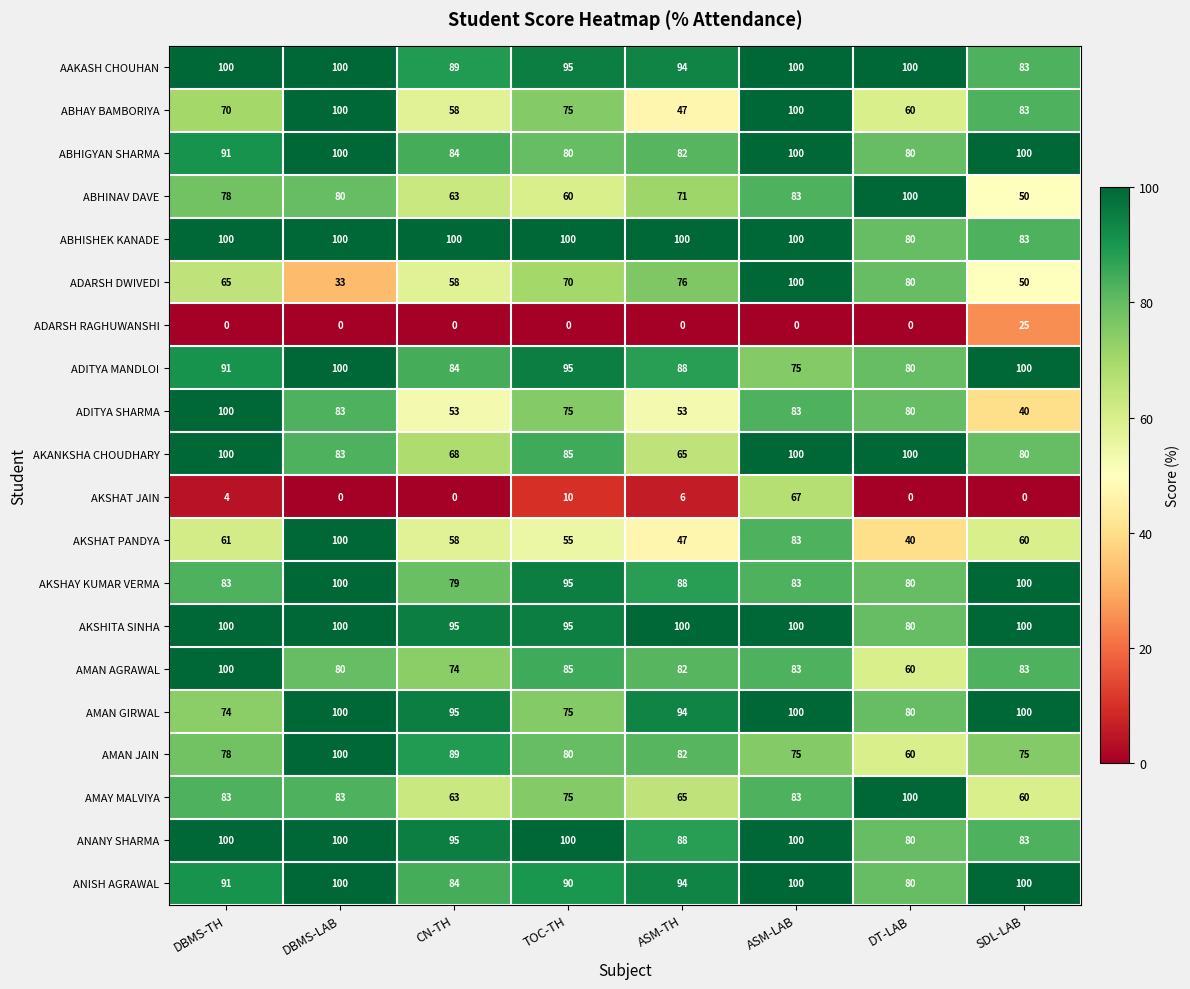

Where is ANANY SHARMA nearest to the value 90?

ASM-TH